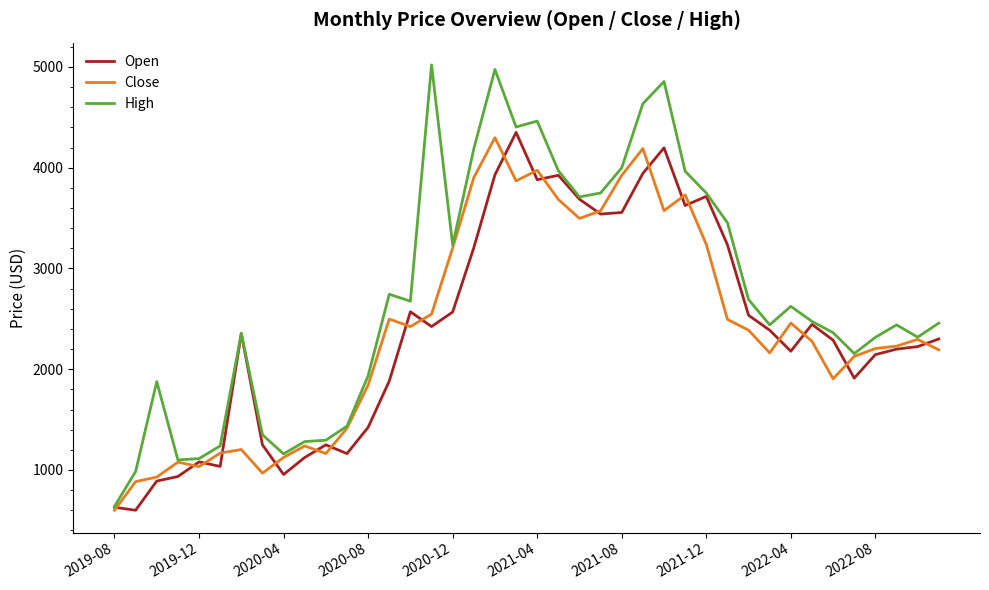

How many distinct data groups are displayed?

3